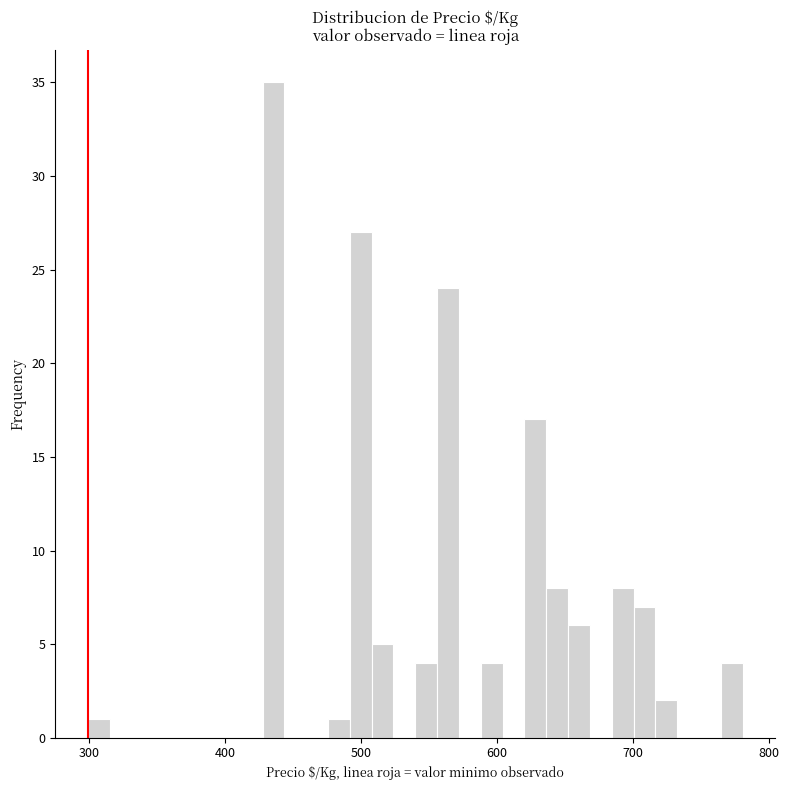

Around what value on the x-axis is the tallest bar? Give the approximate position of its centre, as read against the axis.

440